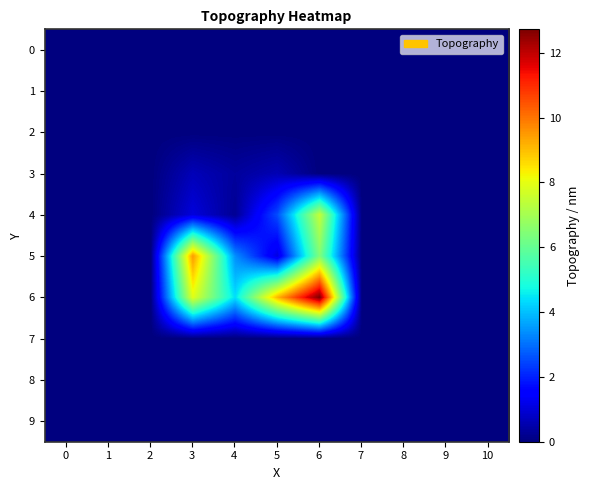

Which category has the highest value across all series?

6